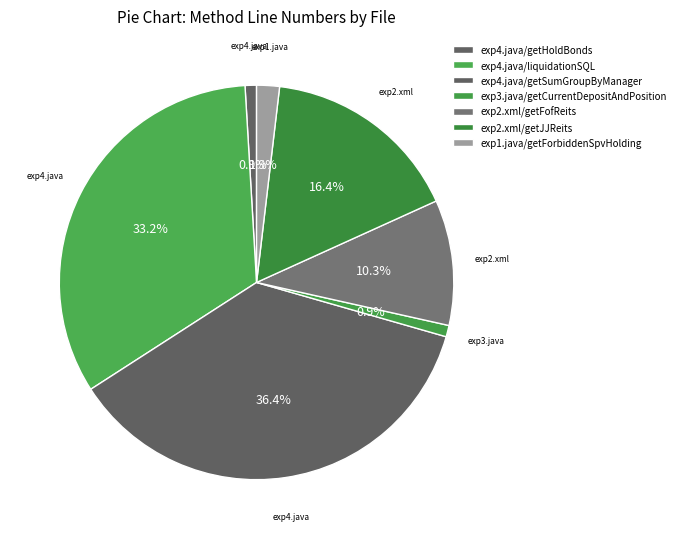

How many slices are in this pie chart?

7